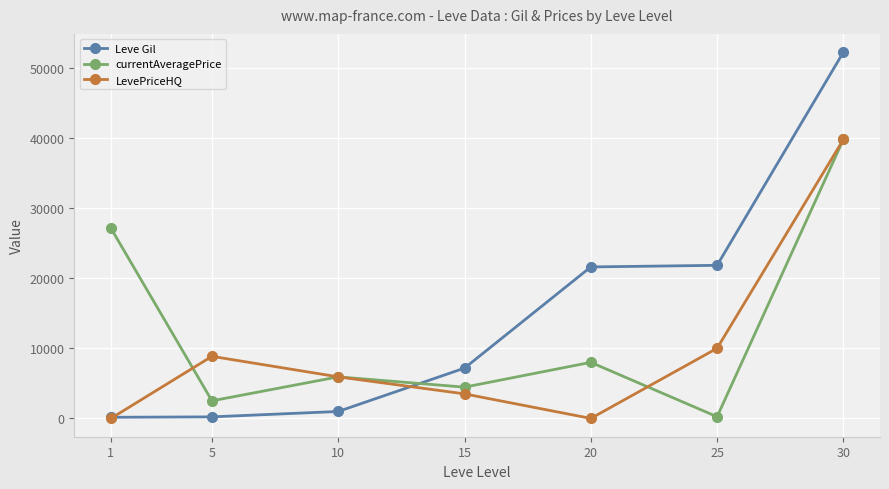

At how many categories does at least one series exceed 33015?

1